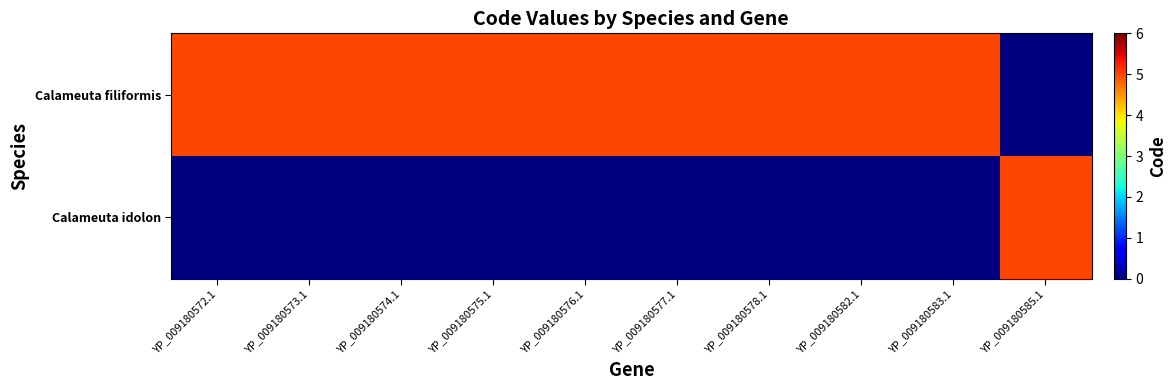

Count the number of categories in the chart.

10